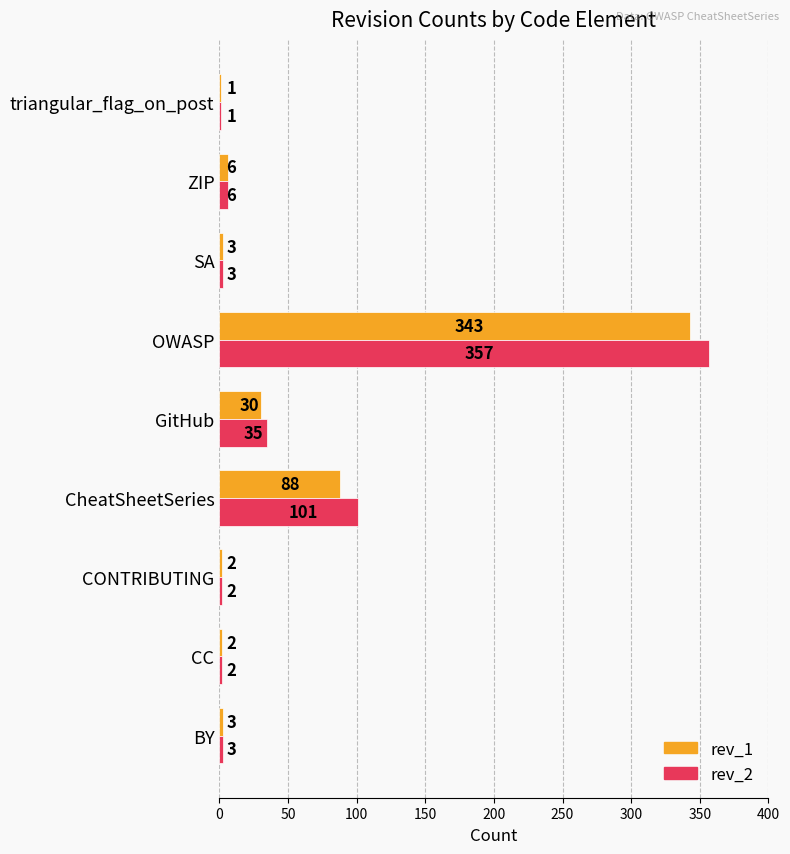

What is the total value across all series at ZIP?

12